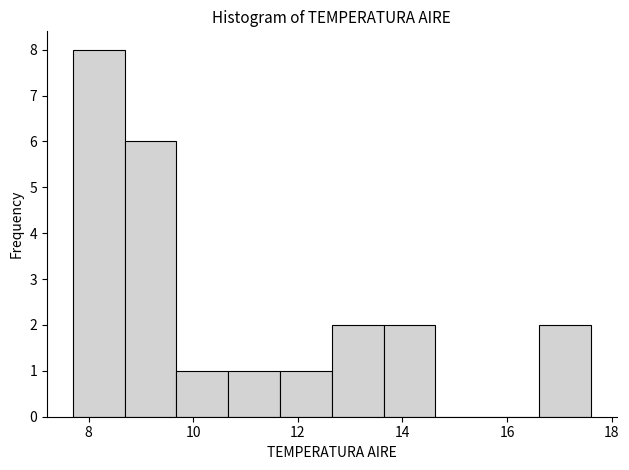

How tall is the bar that spans 8.6 to 9.6 on the x-axis? Neither the bar edges nor the heights are printed on the chart, so give them approximately, as read against the axes.

6